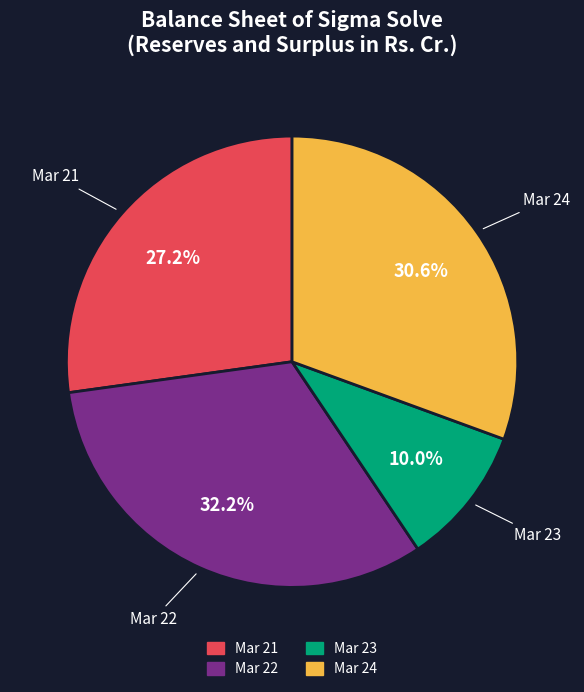

What percentage is the Mar 23 slice, to the nearest percent?

10%